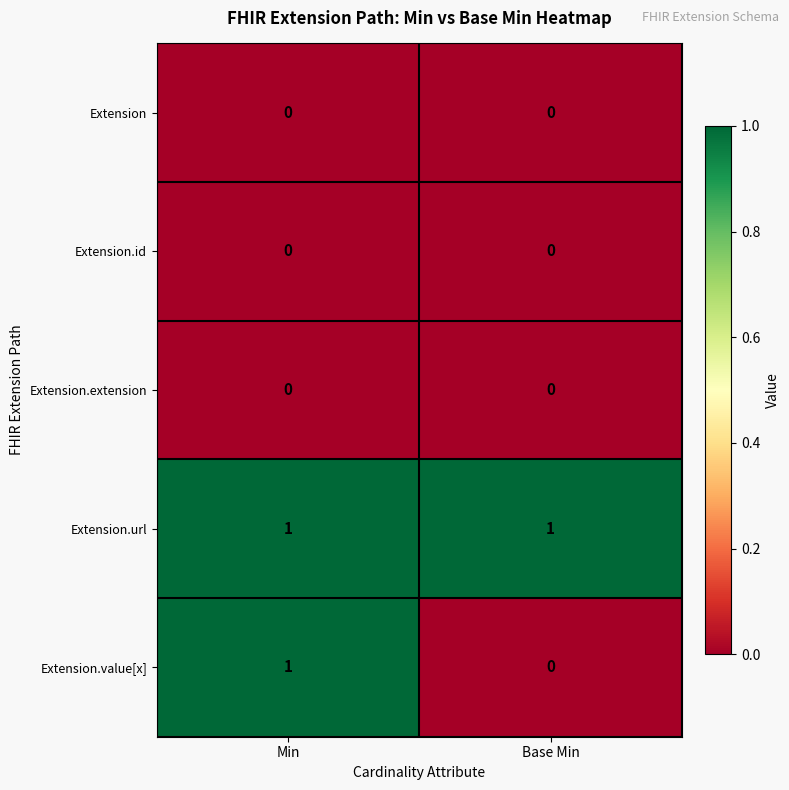

Which series has the largest total across all categories?

Extension.url